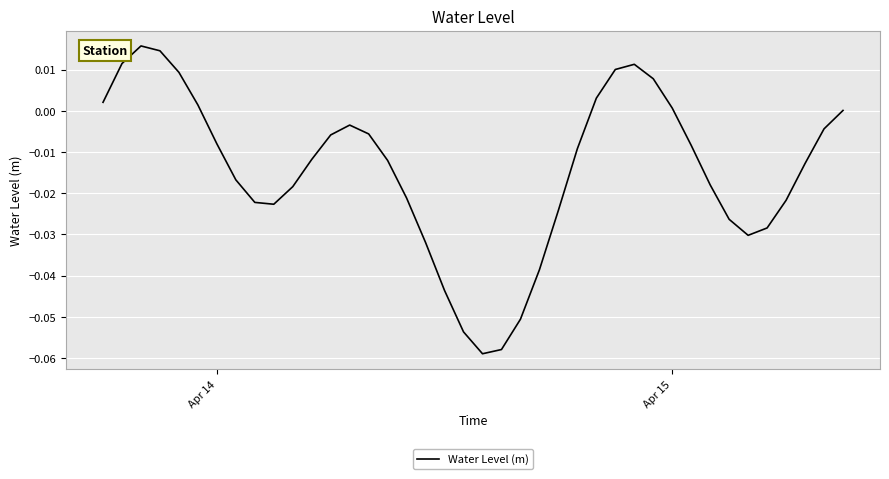

Reading left to right, list all the values displayed in this chart.

0.0	0.0	0.0	0.0	0.0	0.0	-0.0	-0.0	-0.0	-0.0	-0.0	-0.0	-0.0	-0.0	-0.0	-0.0	-0.0	-0.0	-0.0	-0.1	-0.1	-0.1	-0.1	-0.0	-0.0	-0.0	0.0	0.0	0.0	0.0	0.0	-0.0	-0.0	-0.0	-0.0	-0.0	-0.0	-0.0	-0.0	0.0